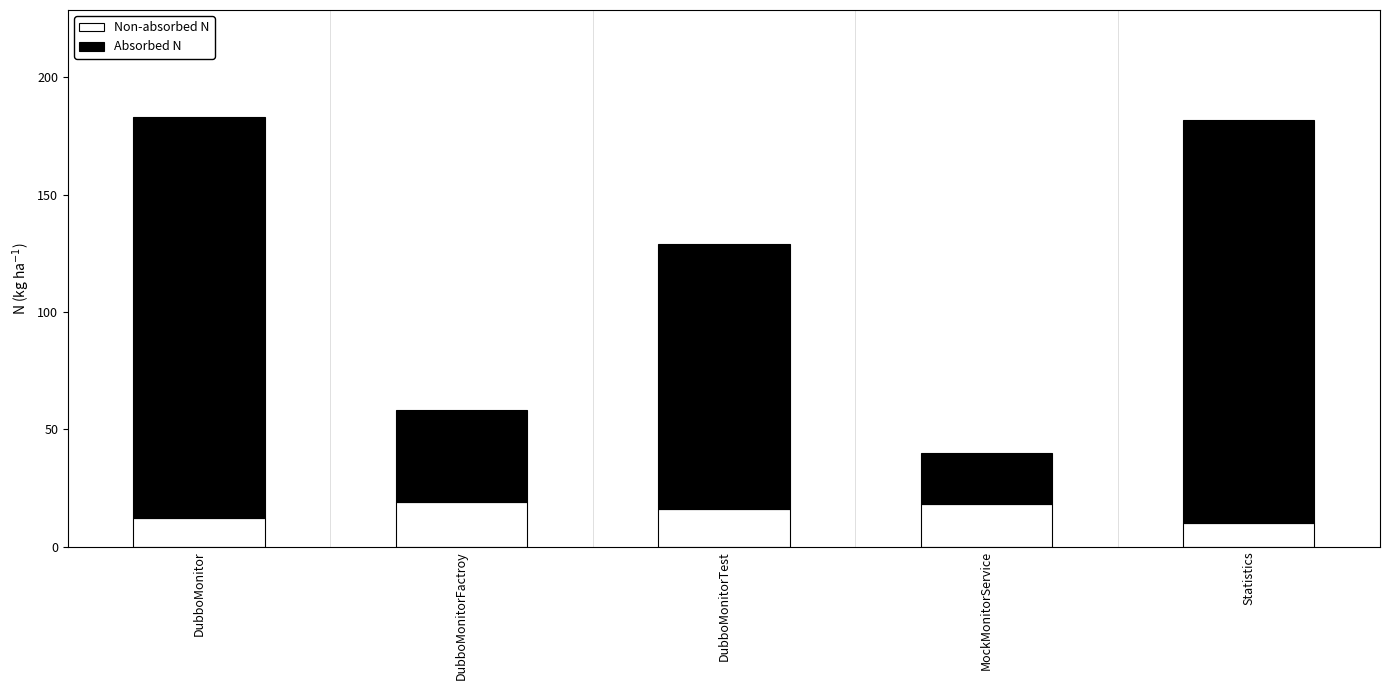

The Non-absorbed N series shows 16 at DubboMonitorTest. True or false?

True